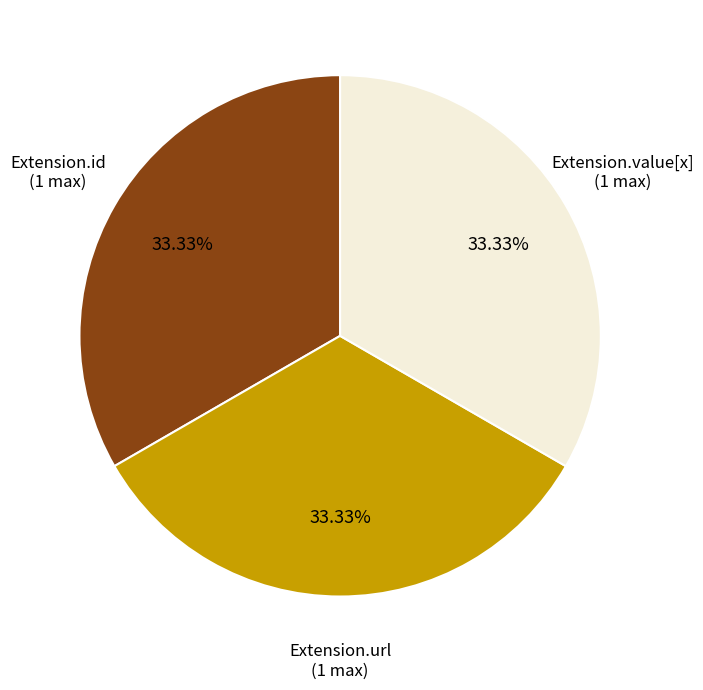

Does any single category account for the majority?

No